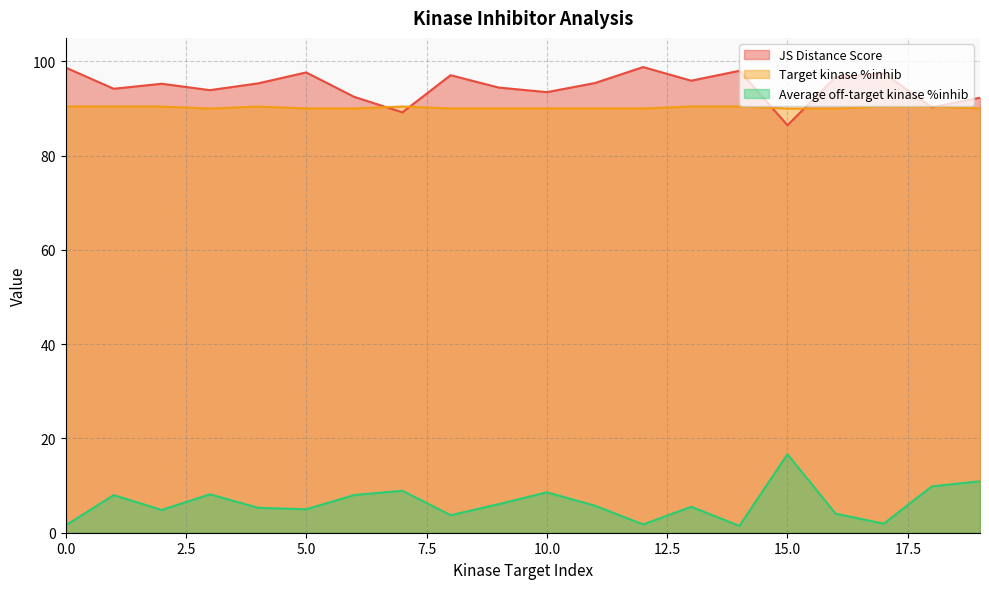

True or false: Target kinase %inhib has more than 0 interior local peaks.

True